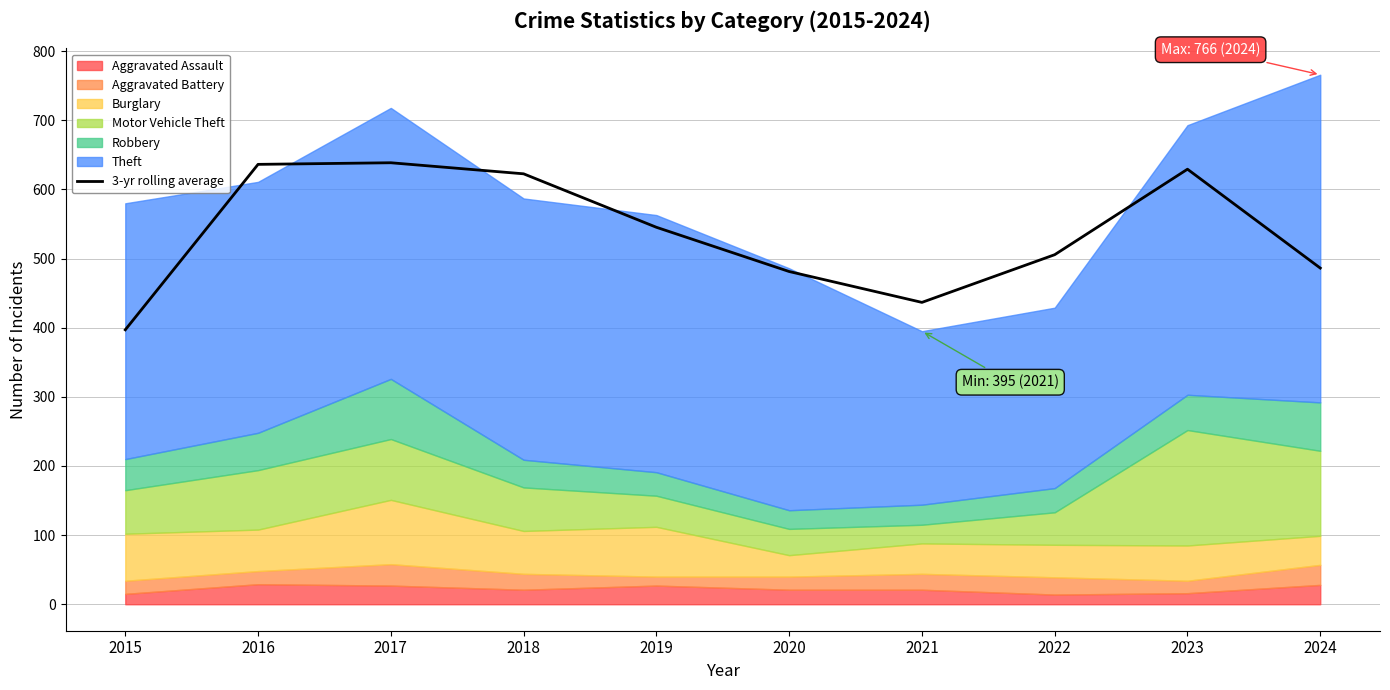

Does the chart display data point markers on the line(s)?

No